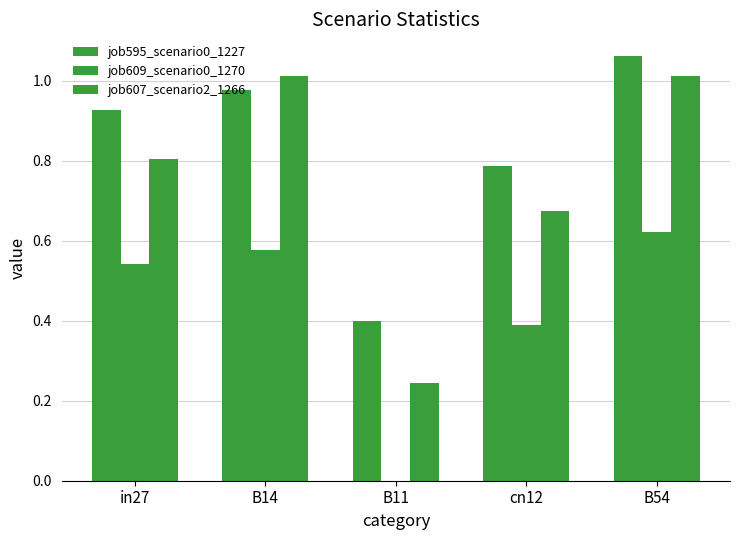

How many groups of bars are there?

5